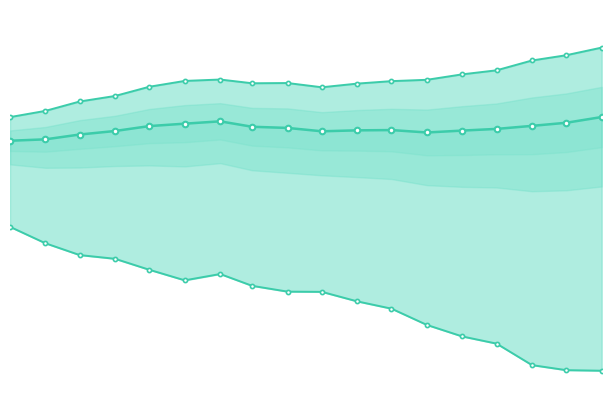

True or false: q_0.01 has more than 2 points higher than both neighbors.

False